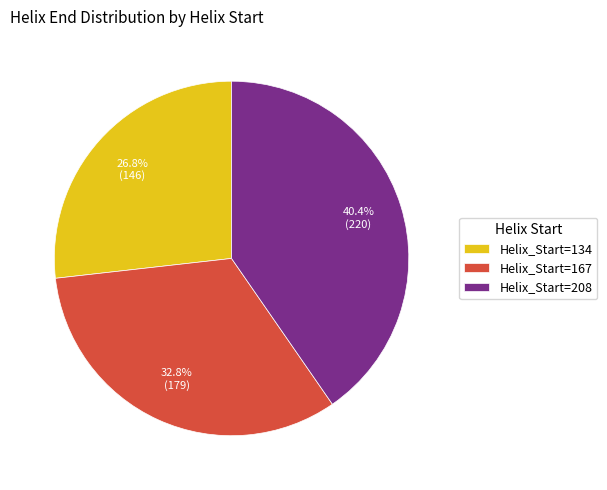

Between Helix_Start=167 and Helix_Start=208, which is larger?

Helix_Start=208